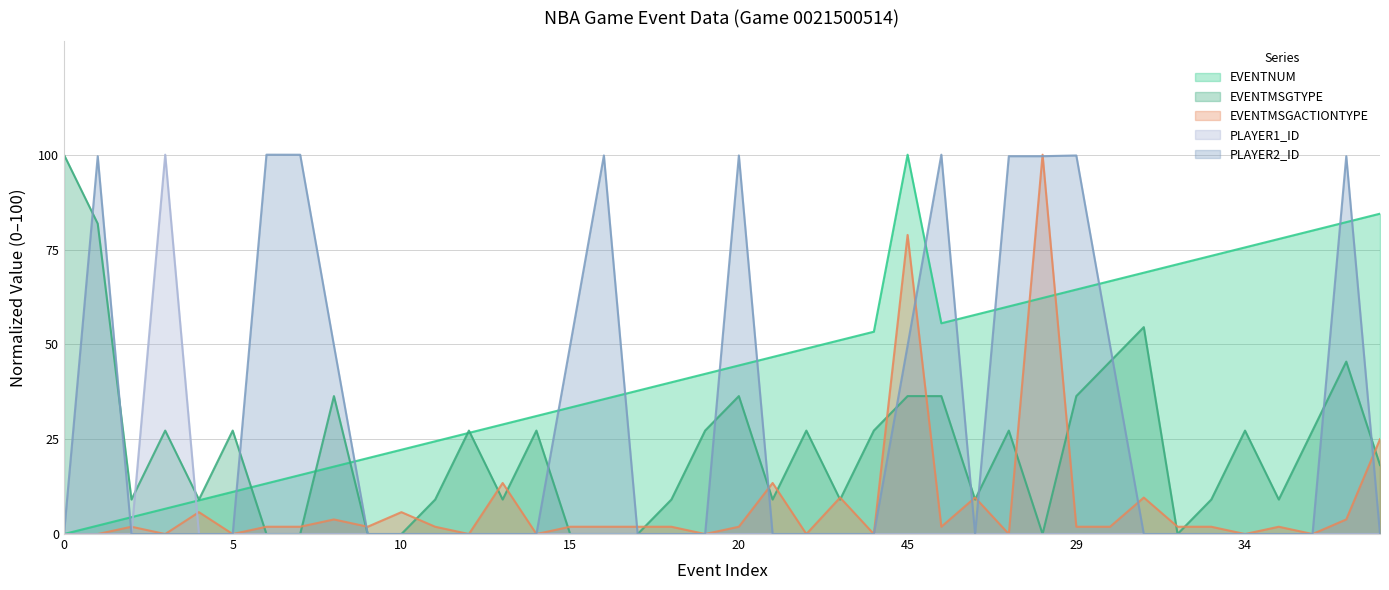

Reading left to right, transcribe all the data shown in this chart.

EVENTNUM: 0=0.0	1=2.2	2=4.4	3=6.7	4=8.9	5=11.1	6=13.3	7=15.6	8=17.8	9=20.0	10=22.2	11=24.4	12=26.7	13=28.9	14=31.1	15=33.3	16=35.6	17=37.8	18=40.0	19=42.2	20=44.4	21=46.7	22=48.9	23=51.1	24=53.3	45=100.0	25=55.6	26=57.8	27=60.0	28=62.2	29=64.4	30=66.7	31=68.9	32=71.1	33=73.3	34=75.6	35=77.8	36=80.0	37=82.2	38=84.4
EVENTMSGTYPE: 0=100.0	1=81.8	2=9.1	3=27.3	4=9.1	5=27.3	6=0.0	7=0.0	8=36.4	9=0.0	10=0.0	11=9.1	12=27.3	13=9.1	14=27.3	15=0.0	16=0.0	17=0.0	18=9.1	19=27.3	20=36.4	21=9.1	22=27.3	23=9.1	24=27.3	45=36.4	25=36.4	26=9.1	27=27.3	28=0.0	29=36.4	30=45.5	31=54.5	32=0.0	33=9.1	34=27.3	35=9.1	36=27.3	37=45.5	38=18.2
EVENTMSGACTIONTYPE: 0=0.0	1=0.0	2=1.9	3=0.0	4=5.8	5=0.0	6=1.9	7=1.9	8=3.8	9=1.9	10=5.8	11=1.9	12=0.0	13=13.5	14=0.0	15=1.9	16=1.9	17=1.9	18=1.9	19=0.0	20=1.9	21=13.5	22=0.0	23=9.6	24=0.0	45=78.8	25=1.9	26=9.6	27=0.0	28=100.0	29=1.9	30=1.9	31=9.6	32=1.9	33=1.9	34=0.0	35=1.9	36=0.0	37=3.8	38=25.0
PLAYER1_ID: 0=0.0	1=0.0	2=0.0	3=100.0	4=0.0	5=0.0	6=0.0	7=0.0	8=0.0	9=0.0	10=0.0	11=0.0	12=0.0	13=0.0	14=0.0	15=0.0	16=0.0	17=0.0	18=0.0	19=0.0	20=0.0	21=0.0	22=0.0	23=0.0	24=0.0	45=0.0	25=0.0	26=0.0	27=0.0	28=0.0	29=0.0	30=0.0	31=0.0	32=0.0	33=0.0	34=0.0	35=0.0	36=0.0	37=0.0	38=0.0
PLAYER2_ID: 0=0.0	1=99.6	2=0.0	3=0.0	4=0.0	5=0.0	6=100.0	7=100.0	8=49.7	9=0.0	10=0.0	11=0.0	12=0.0	13=0.0	14=0.0	15=49.7	16=99.8	17=0.0	18=0.0	19=0.0	20=99.8	21=0.0	22=0.0	23=0.0	24=0.0	45=49.7	25=100.0	26=0.0	27=99.6	28=99.6	29=99.8	30=49.7	31=0.0	32=0.0	33=0.0	34=0.0	35=0.0	36=0.0	37=99.6	38=0.0